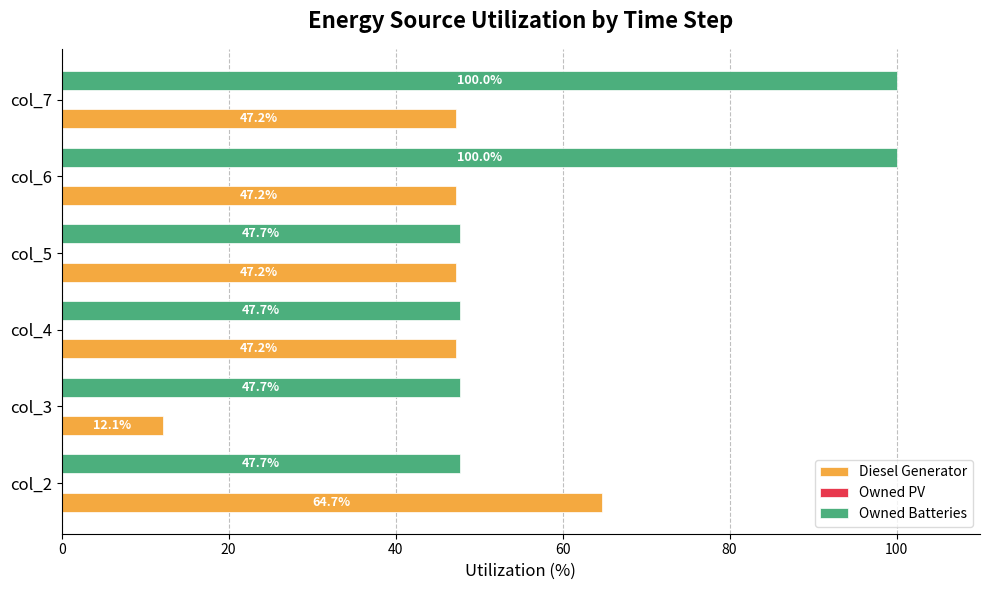

What is the smallest value displayed?

12.1